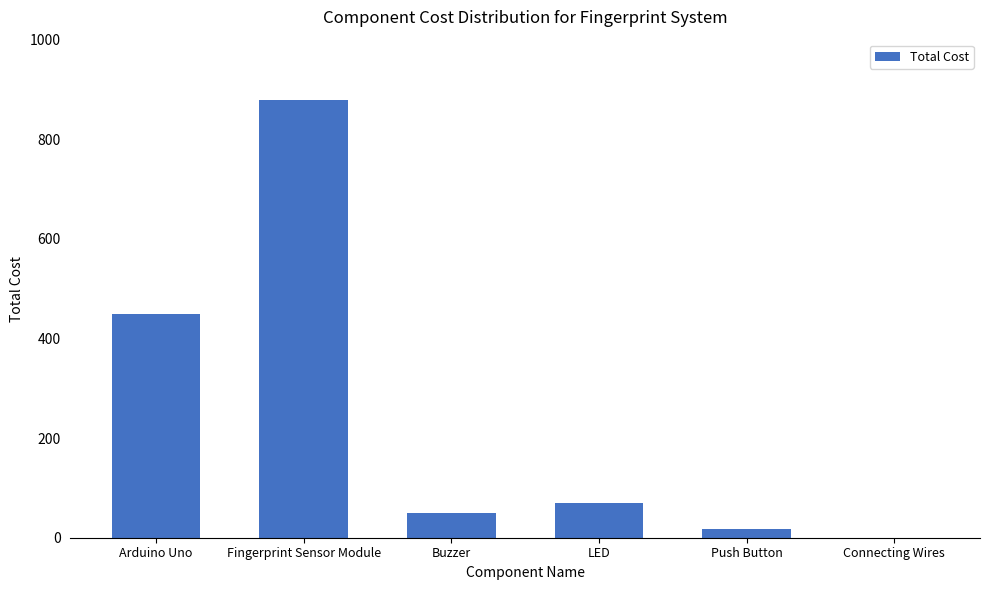

Where does the data first go above 69?

Arduino Uno